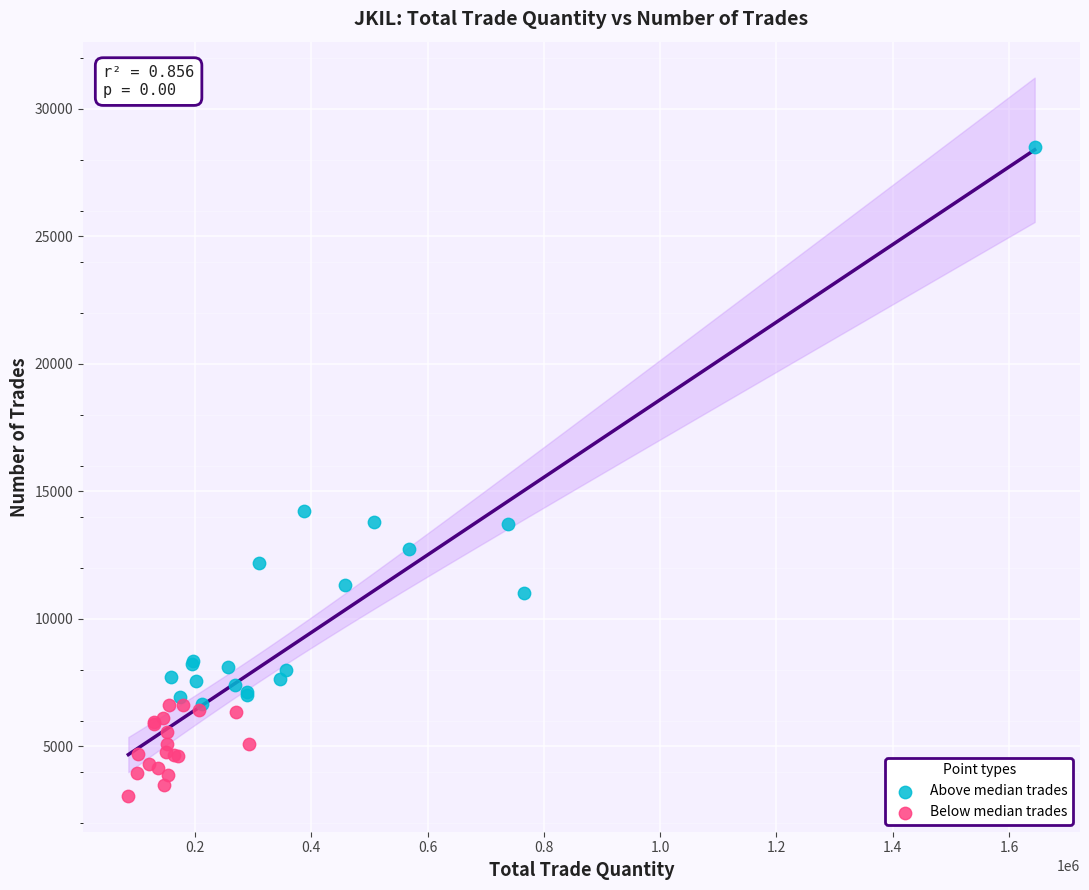

Which series reaches the minimum Y coordinate?

Below median trades